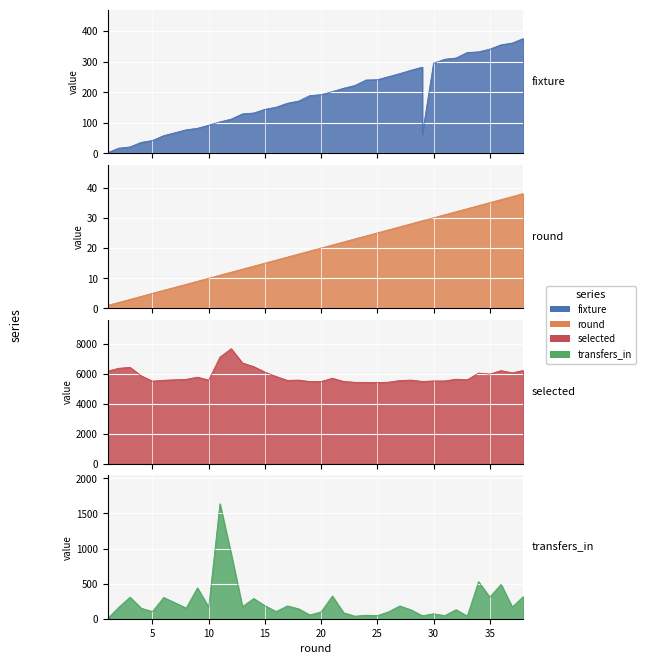

At which label does fixture reach its minimum?

1